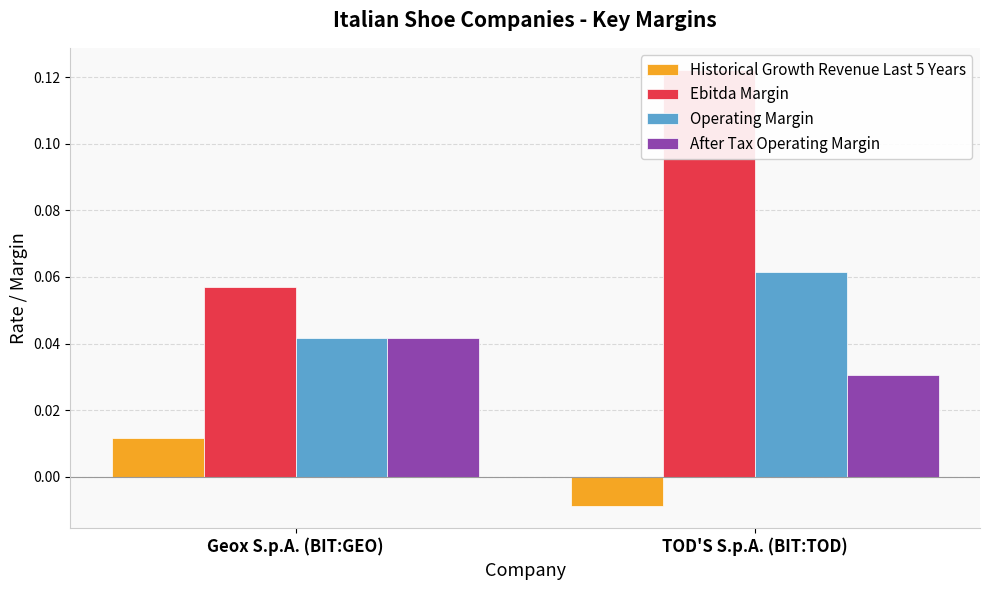

Count the number of categories in the chart.

2